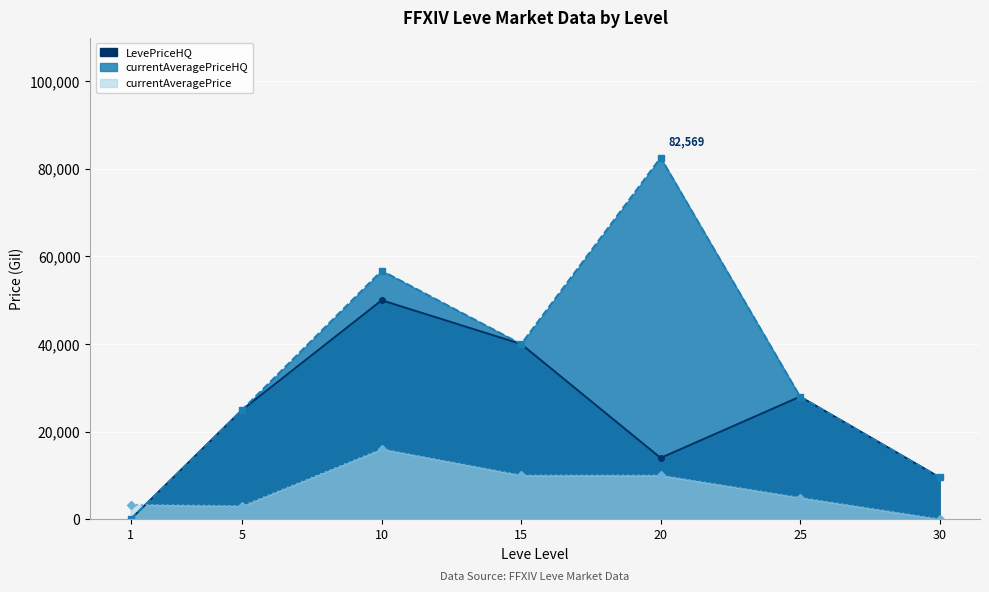

At which category is the sum across all series the highest?

10